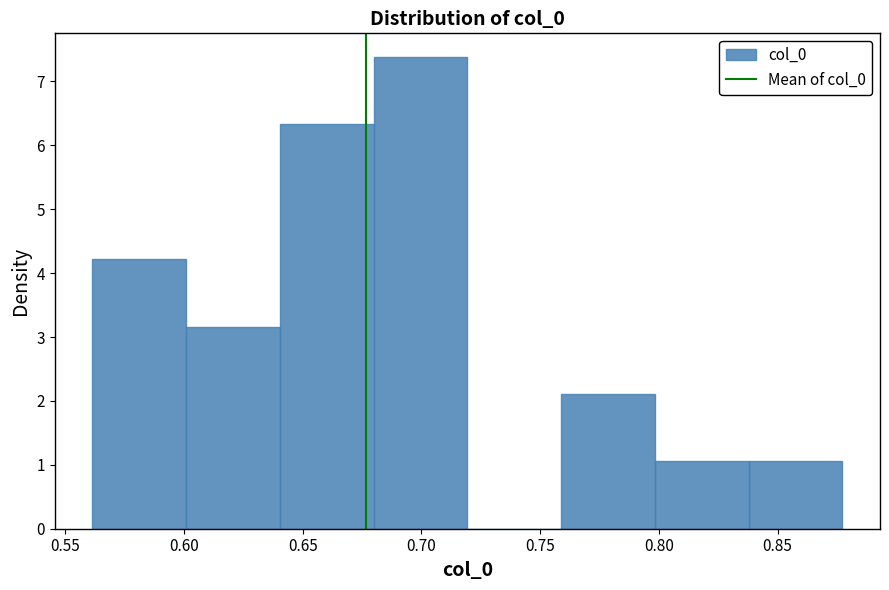

Over which range of the x-axis is the bar tallest?

0.680 to 0.720